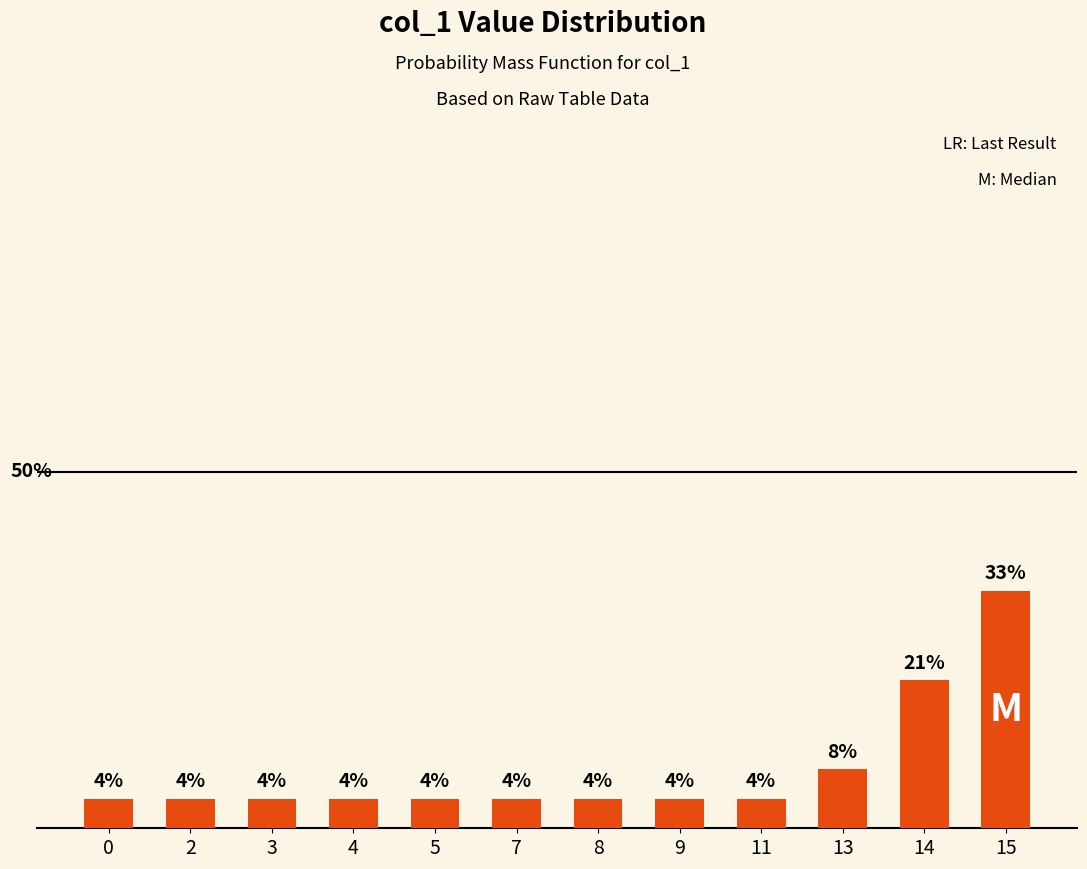

What is the average value?

8.3